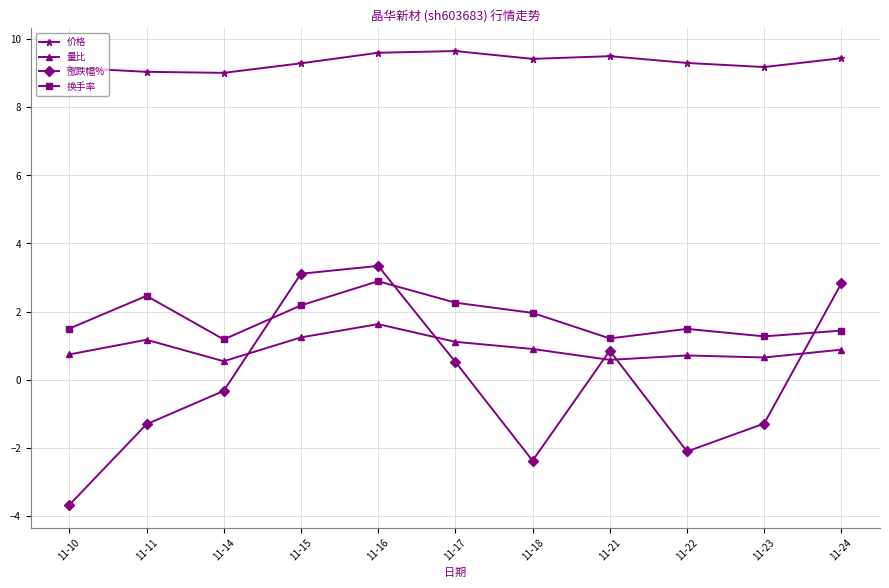

Where do 涨跌幅% and 换手率 first cross each other?

11-14 and 11-15